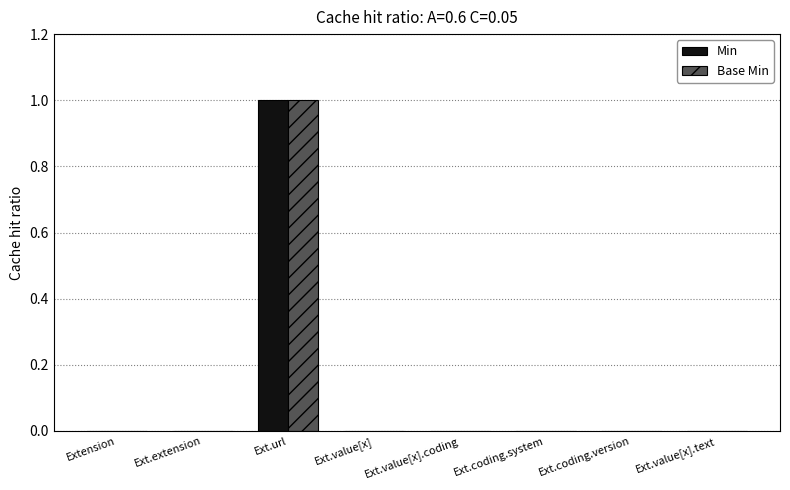

Are the bars horizontal?

No